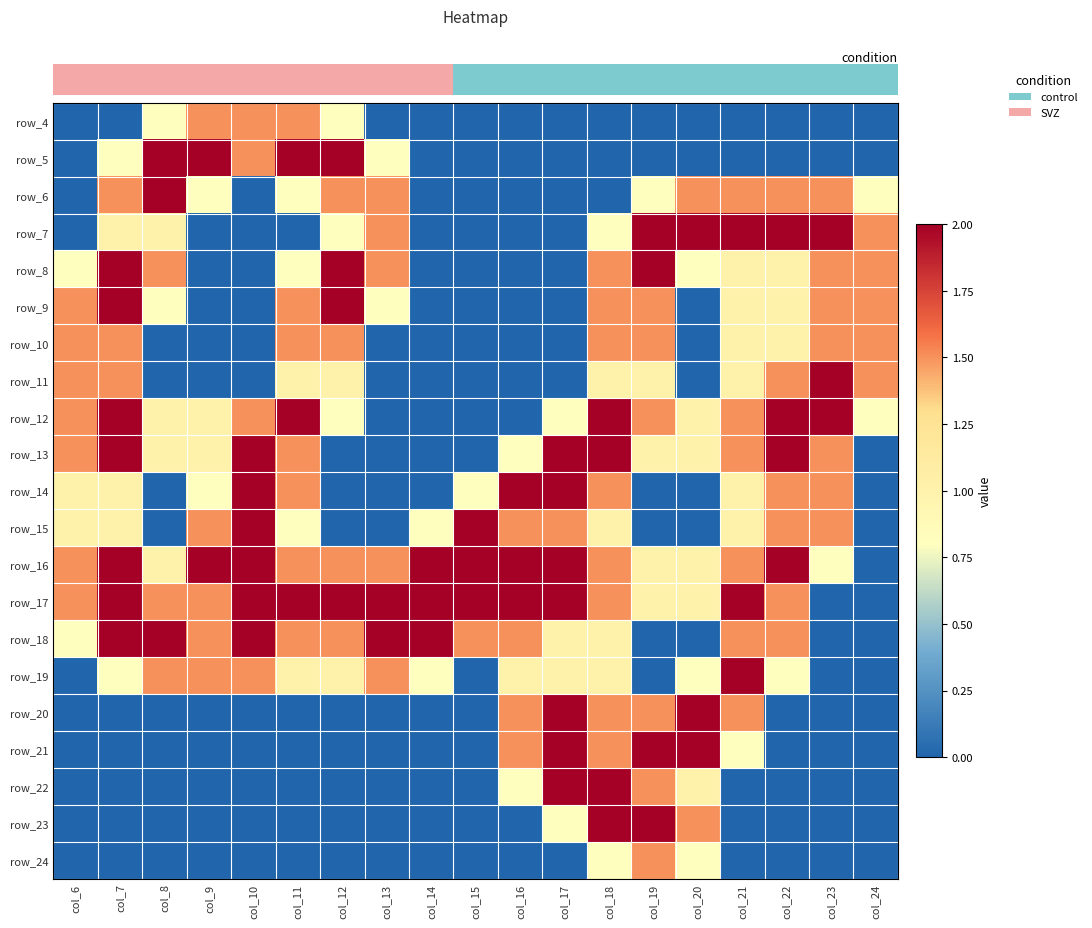

Which category has the lowest value across all series?

col_6